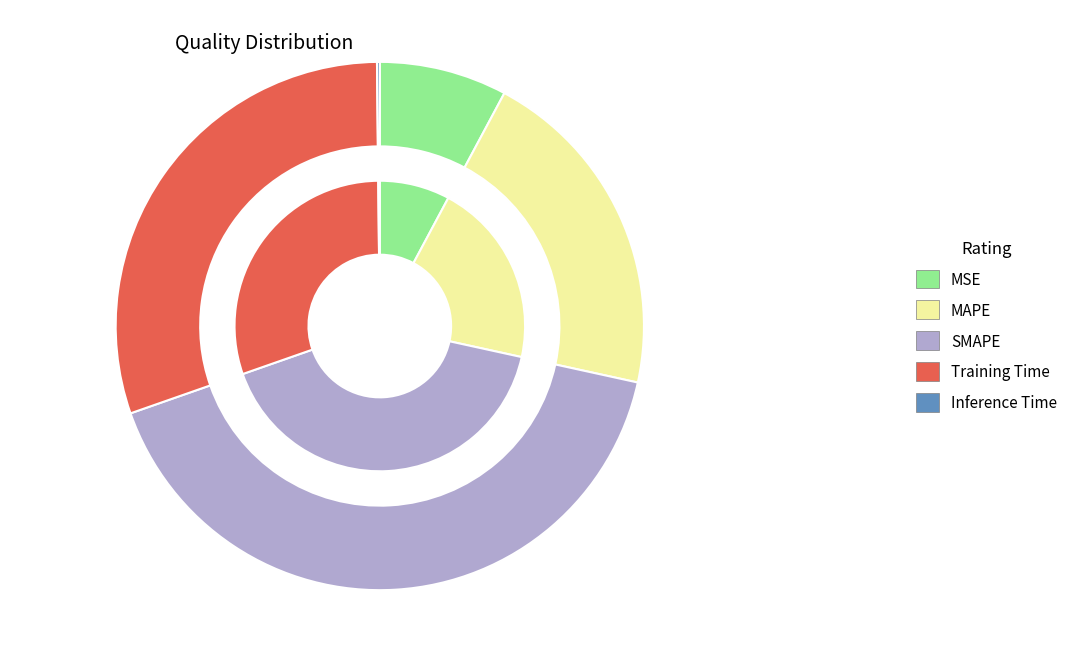

True or false: Training Time accounts for 30% of the total.

True